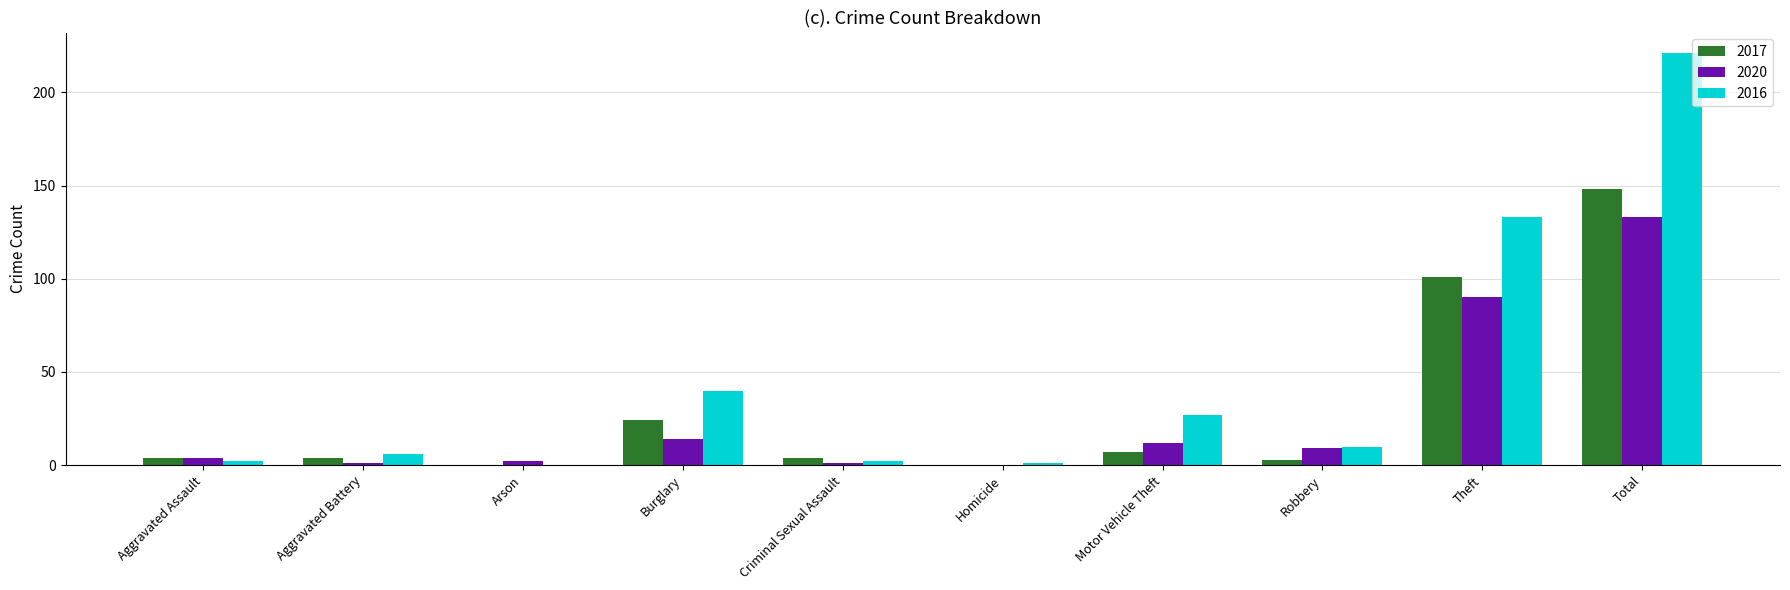

At which label is 2016 closest to 110?

Theft